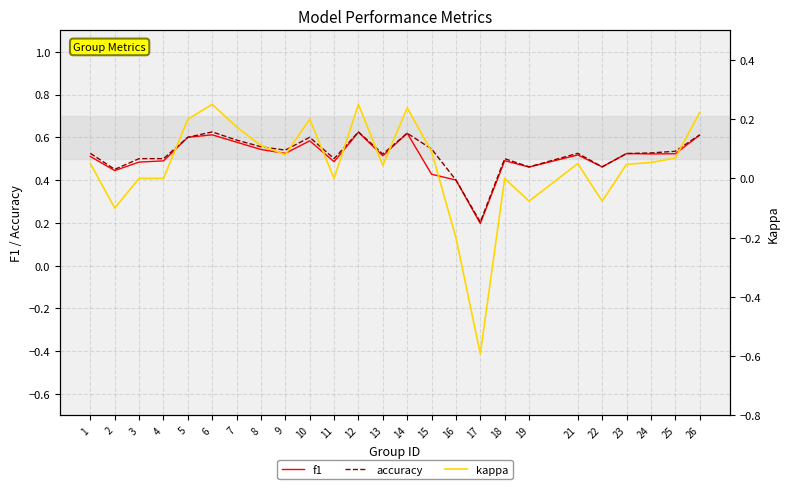

How many values in the kappa series are below 0?

5